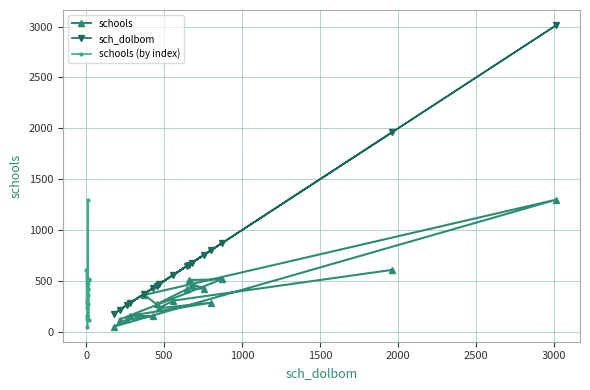

What is the value of the sch_dolbom point at the 3rd from the left?

263